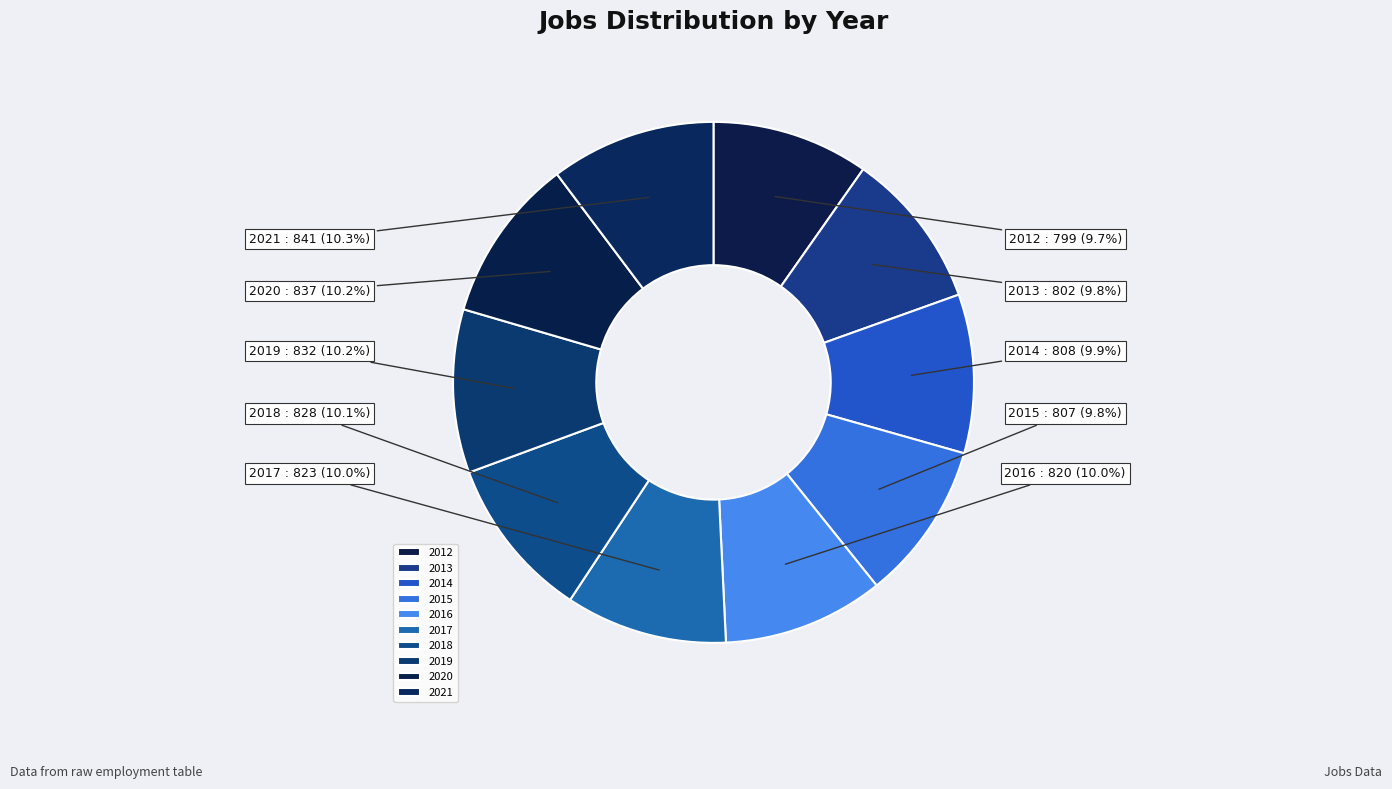

How many slices are in this pie chart?

10